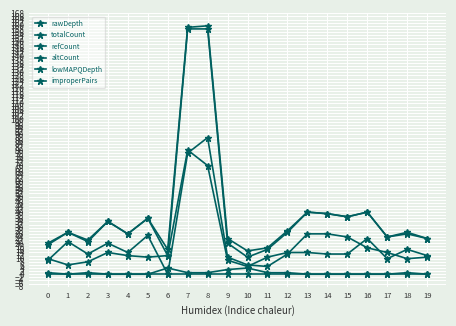

Reading left to right, list all the values displayed in this chart.

rawDepth: 20	27	22	34	26	36	16	159	160	23	15	17	28	40	39	37	40	24	27	23
totalCount: 19	27	21	34	26	36	12	158	158	20	11	16	27	40	39	37	40	24	26	23
refCount: 9	21	13	20	14	25	0	78	88	11	6	5	13	26	26	24	17	14	10	11
altCount: 10	6	8	14	12	11	12	80	70	9	5	11	14	14	13	13	23	10	16	12
lowMAPQDepth: 0	0	0	0	0	0	0	0	0	0	0	0	0	0	0	0	0	0	0	0
improperPairs: 1	0	1	0	0	0	4	1	1	3	4	1	1	0	0	0	0	0	1	0